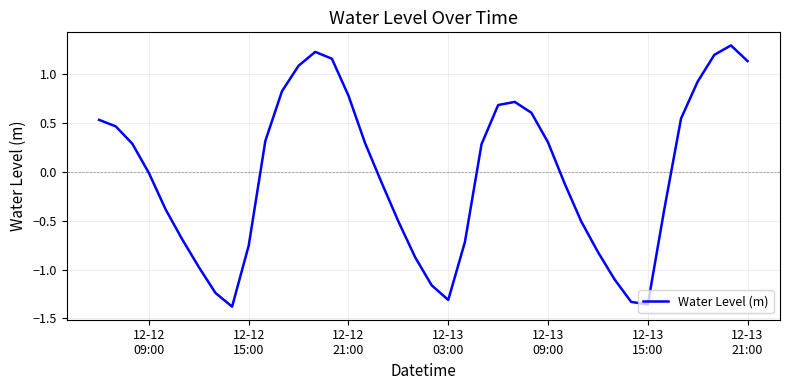

What is the difference between the maximum and minimum values?

2.7